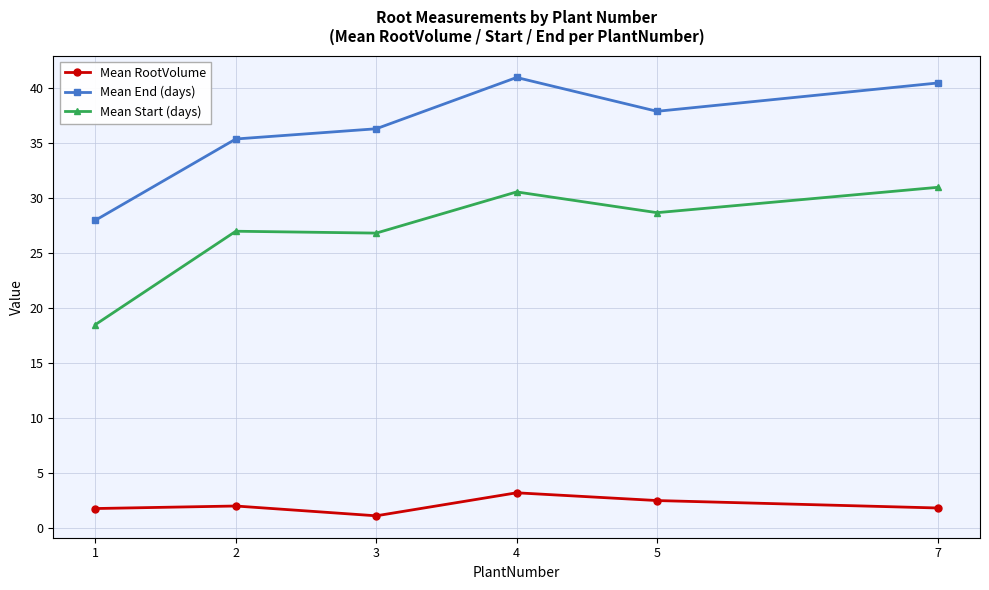

How many interior local peaks does the Mean End (days) series have?

1